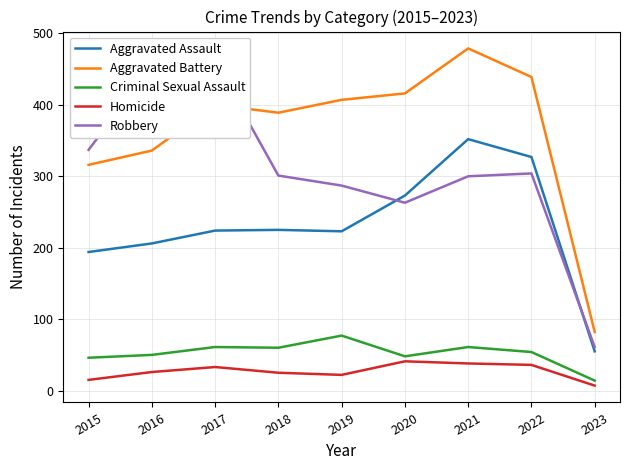

The value of Criminal Sexual Assault at 2020 is 48. True or false?

True